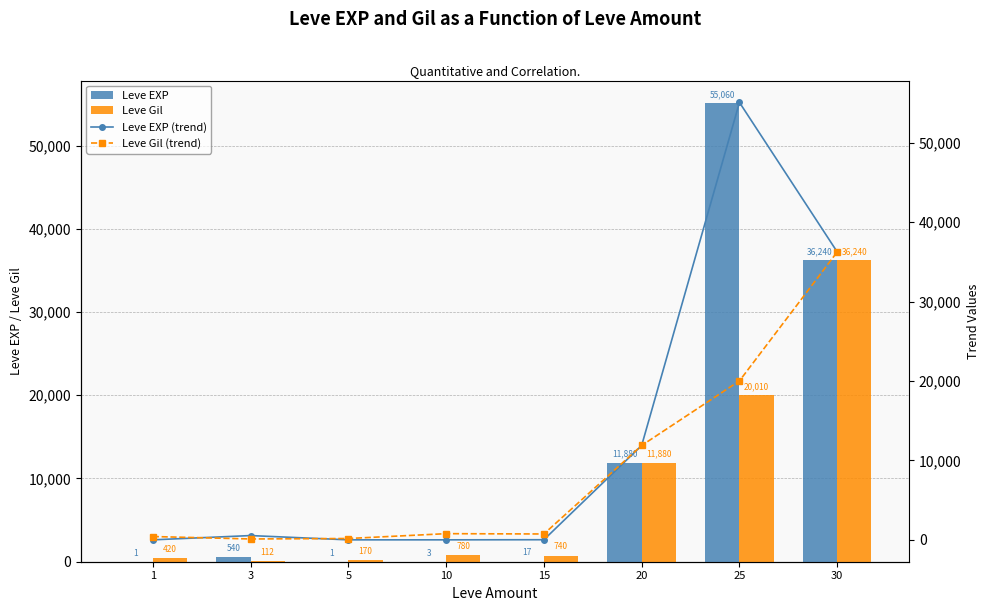

Is it true that Leve EXP equals 36240 at 30?

True